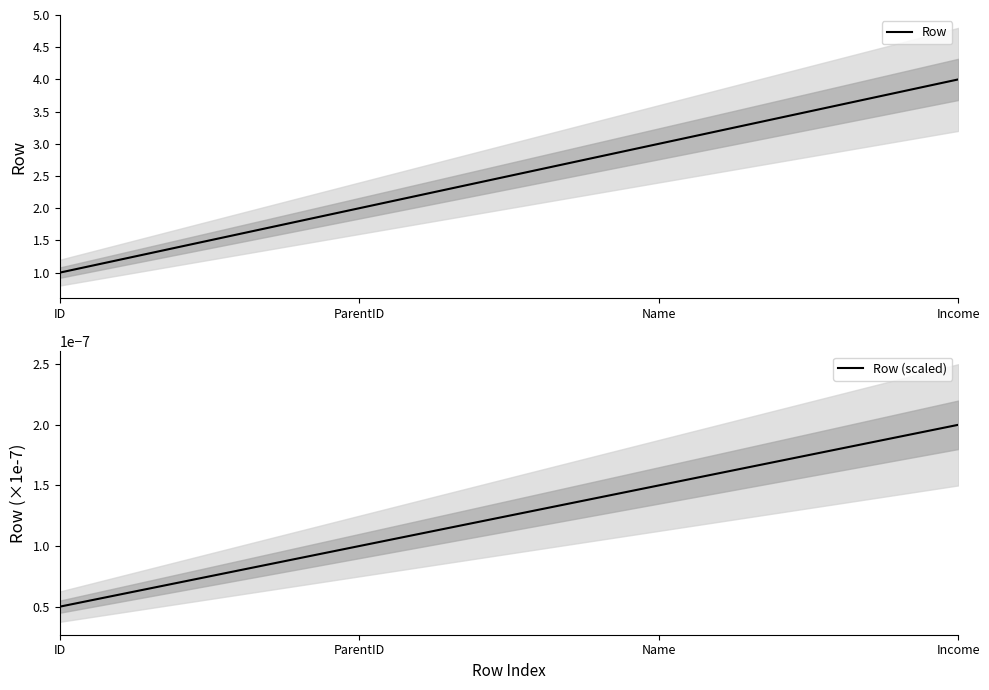

Reading left to right, what are all the values shown in this chart?

Row: 1.0	2.0	3.0	4.0
Row (scaled): 0.0	0.0	0.0	0.0